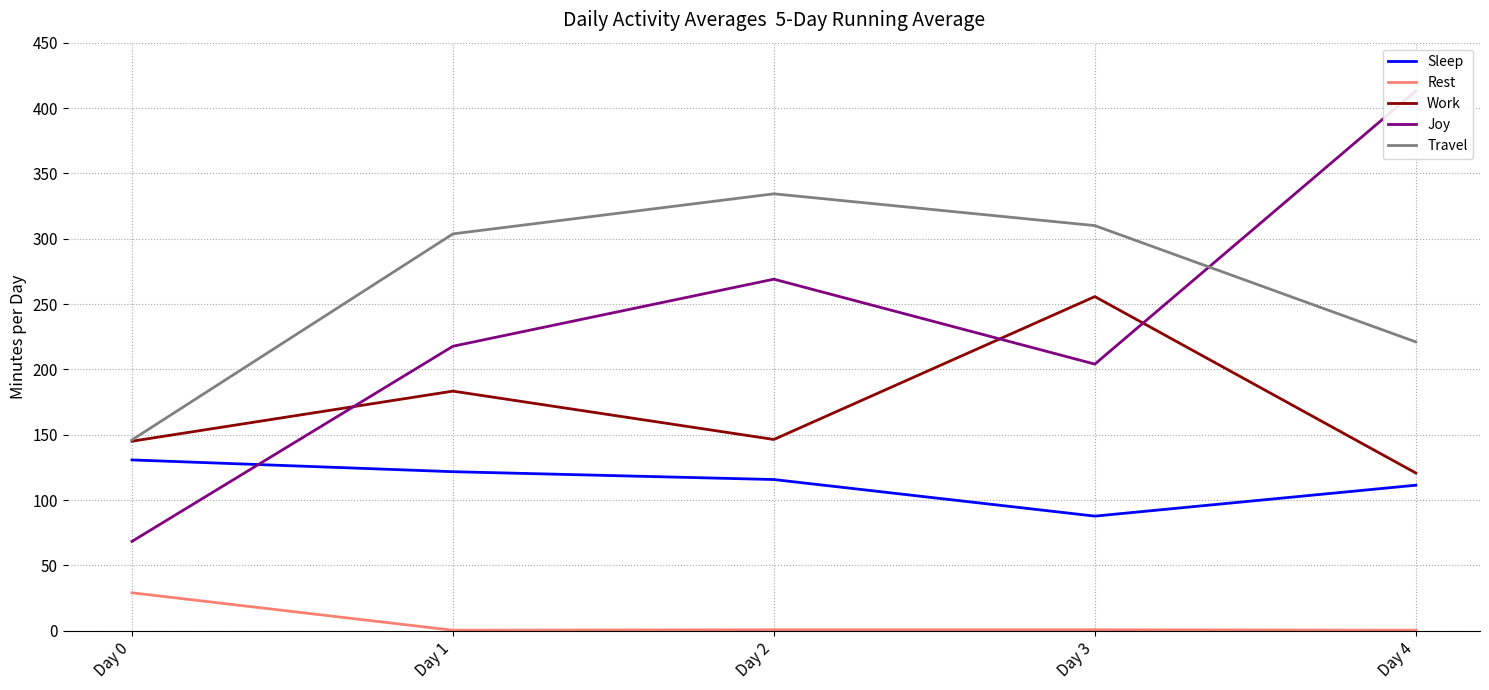

Which series changed the most between Day 1 and Day 3?

Work